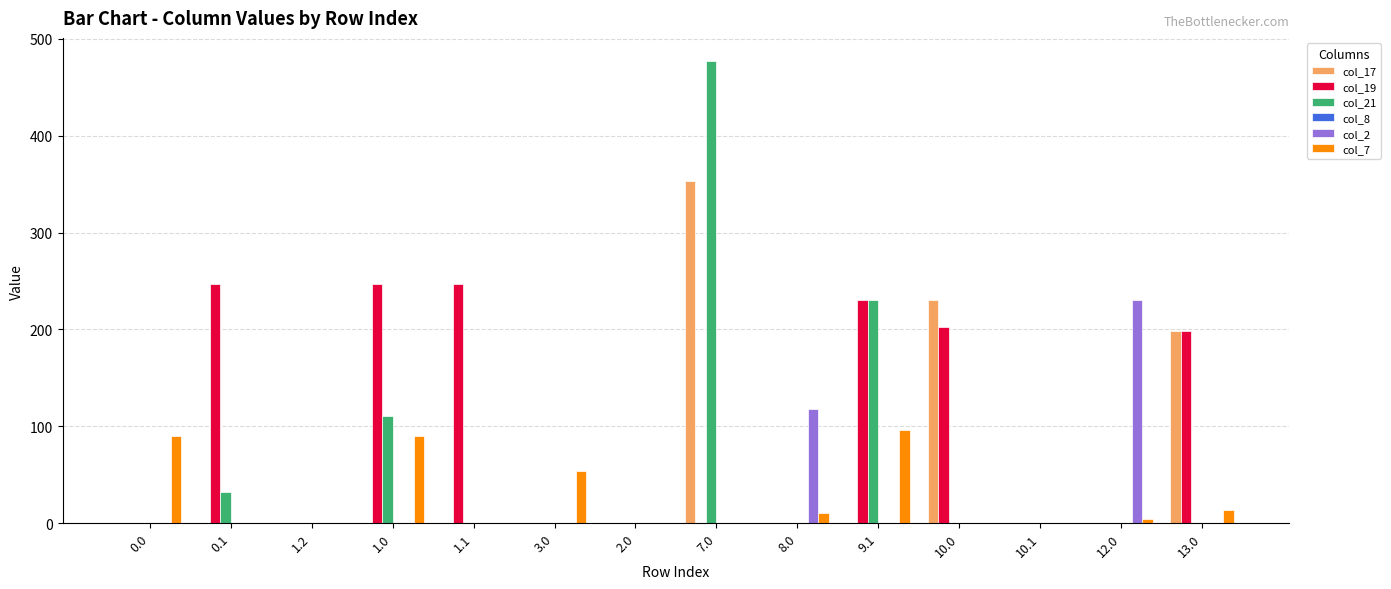

Which series changed the most between 1.0 and 1.1?

col_21